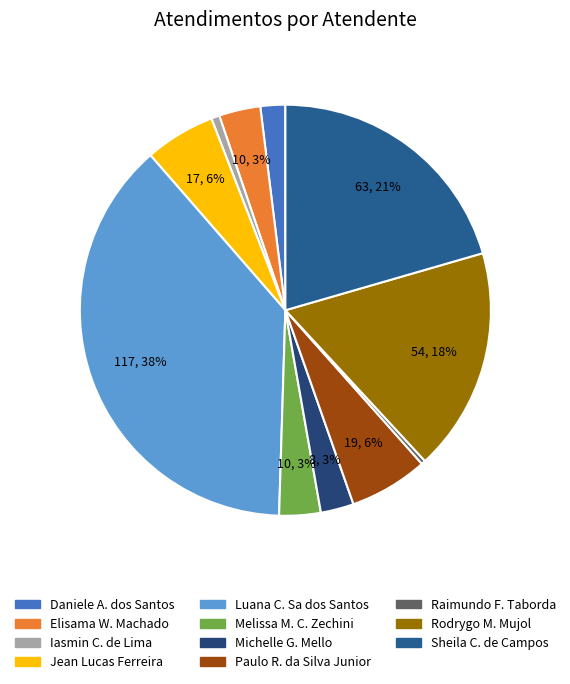

Count the number of slices in the pie.

11